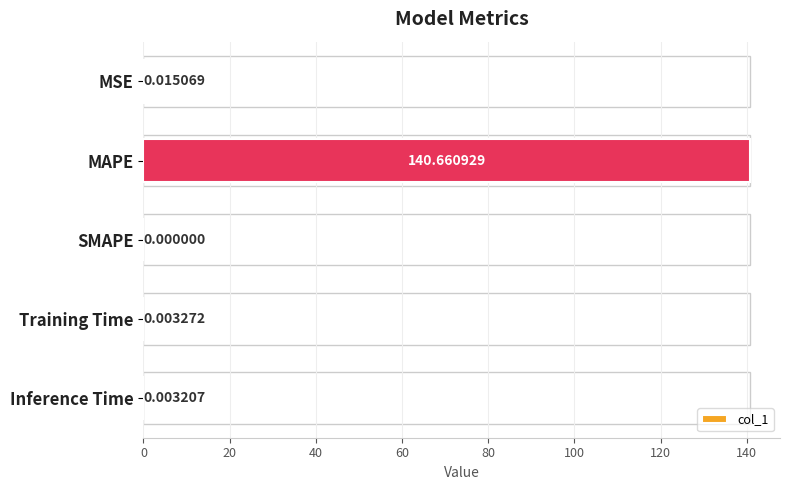

At which category does the chart reach its peak across all series?

MAPE